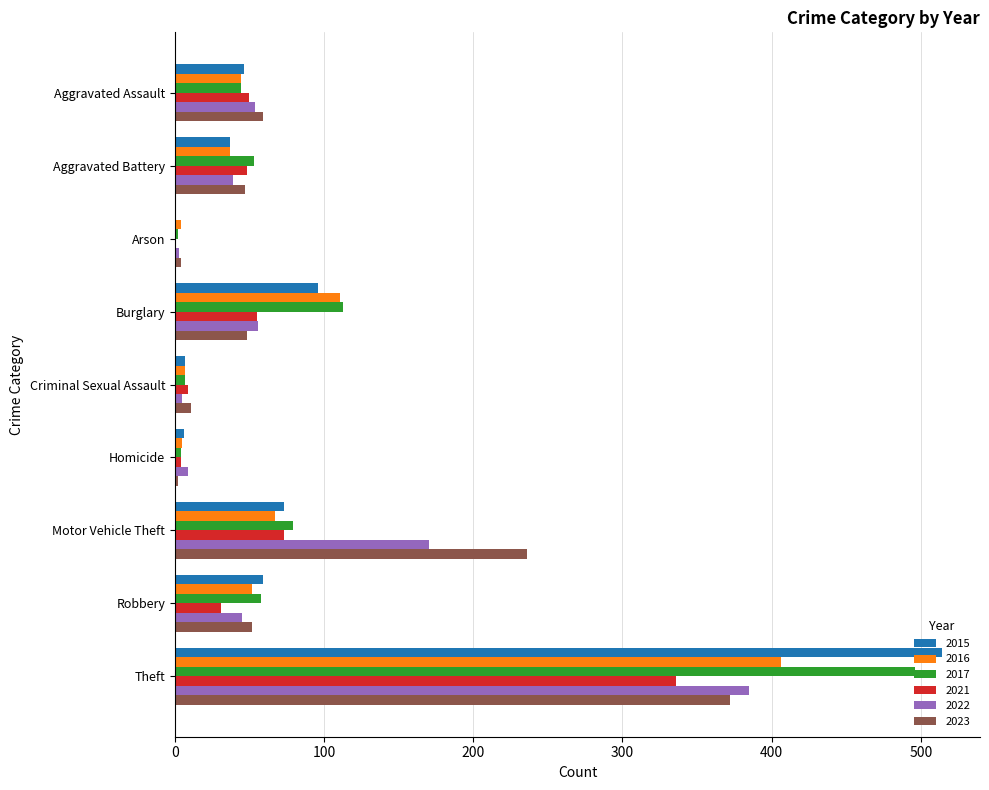

What is the sum of all 2016 values?

733